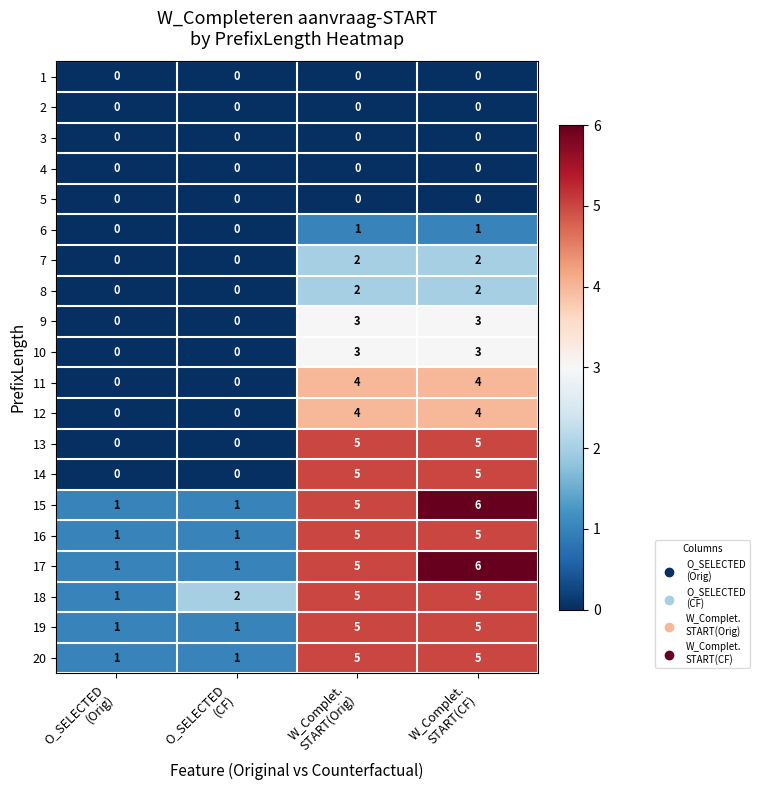

How many 20 values are between 1 and 5?

4